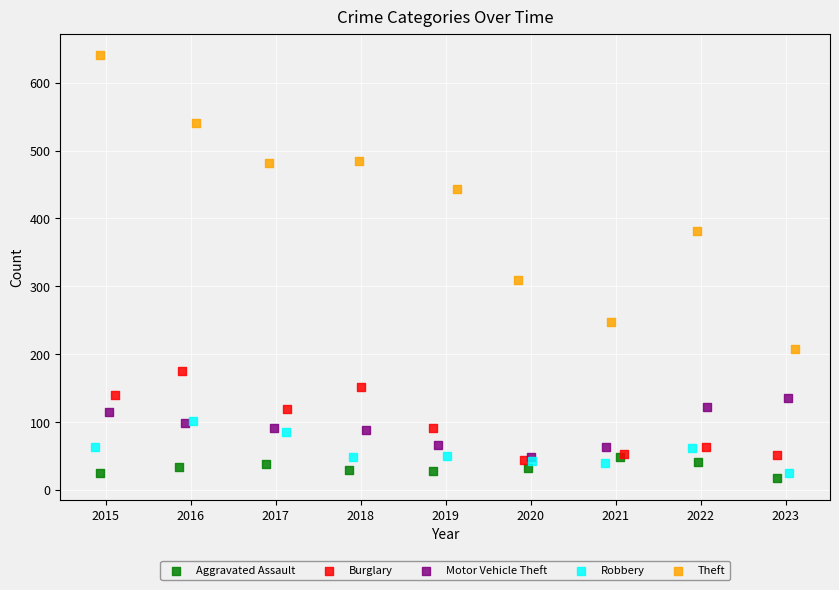

Which series has the largest Y range (max minus min)?

Theft